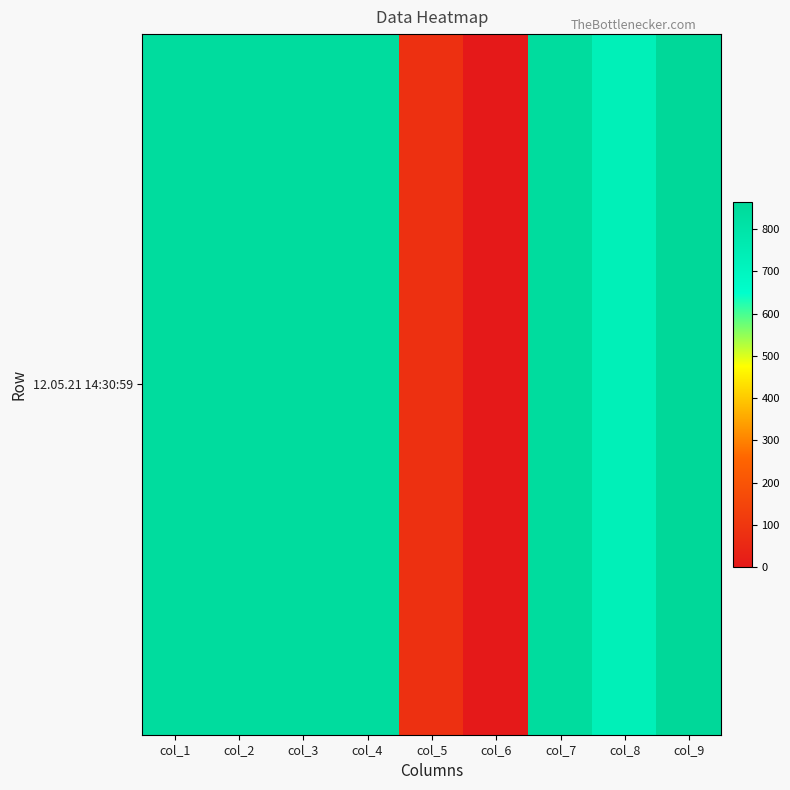

Where is the data nearest to the value 432?

col_8